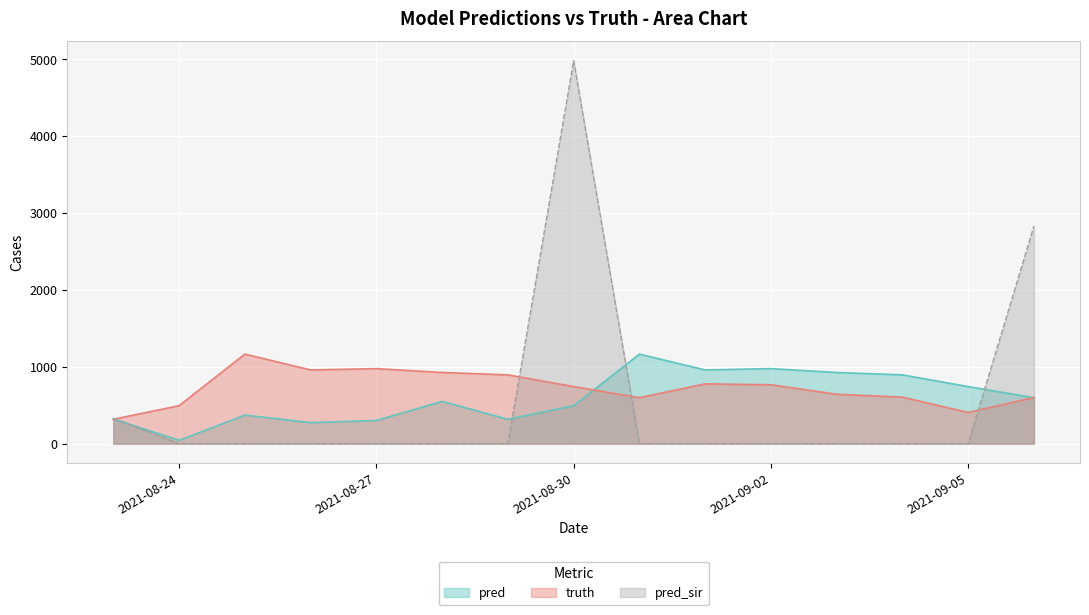

What is the difference between the maximum and minimum values in the pred series?

1122.0